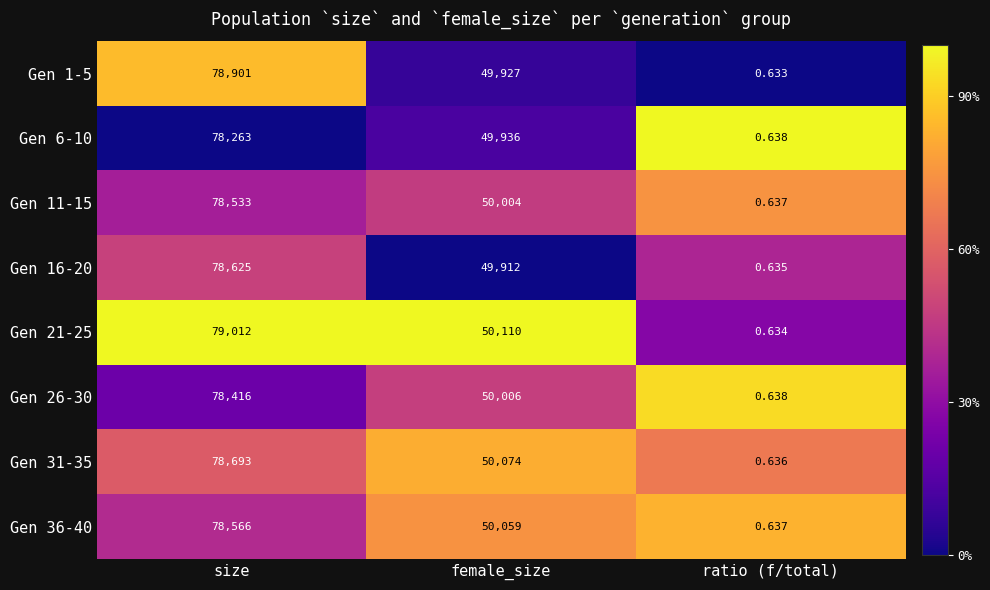

Which category has the lowest value in the Gen 26-30 series?

ratio (f/total)